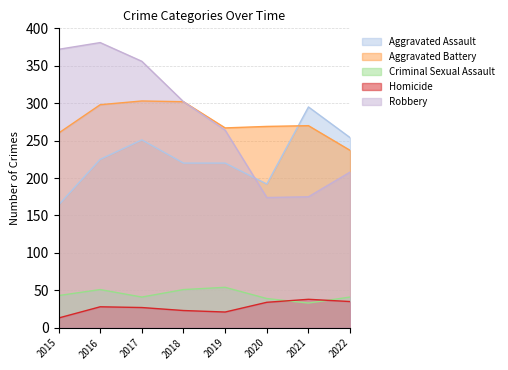

Count the number of categories in the chart.

8